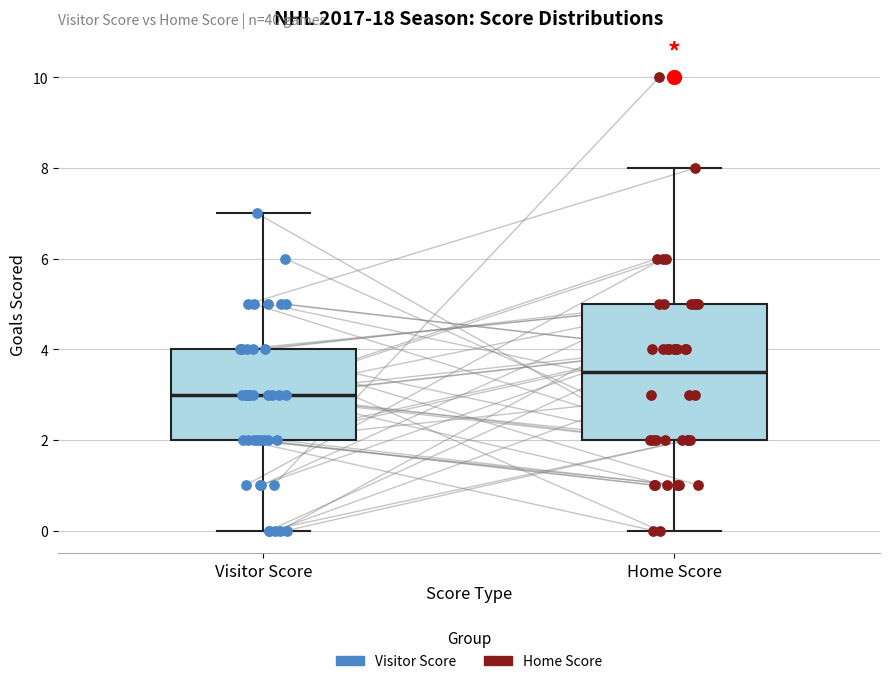

Where does the upper whisker of the box for Visitor Score end on the y-axis? The values are not printed on the chart, so give them approximately, as read against the axis.

7.0